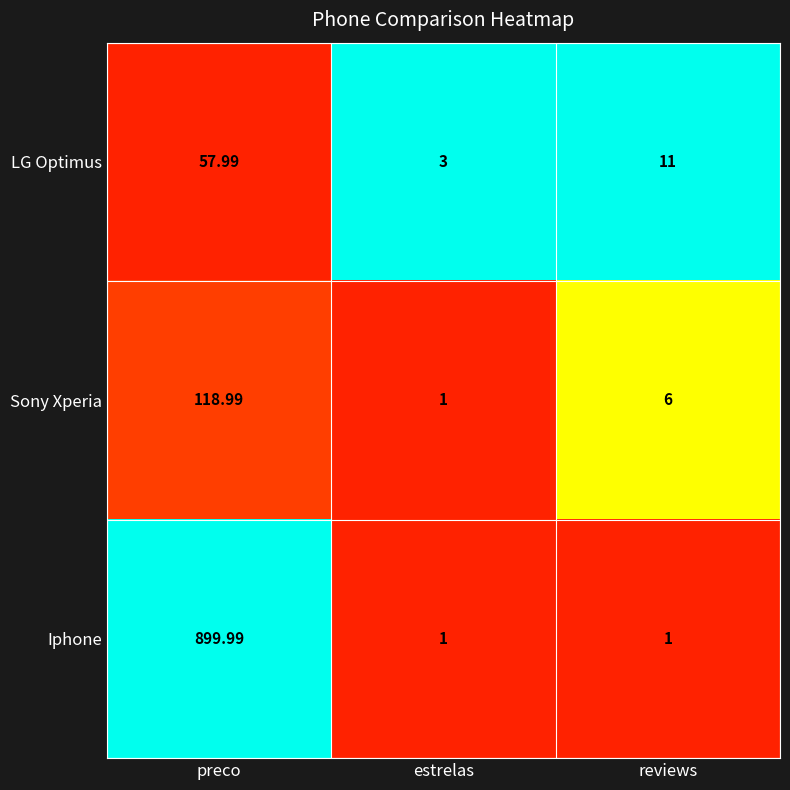

At which category is the sum across all series the highest?

preco